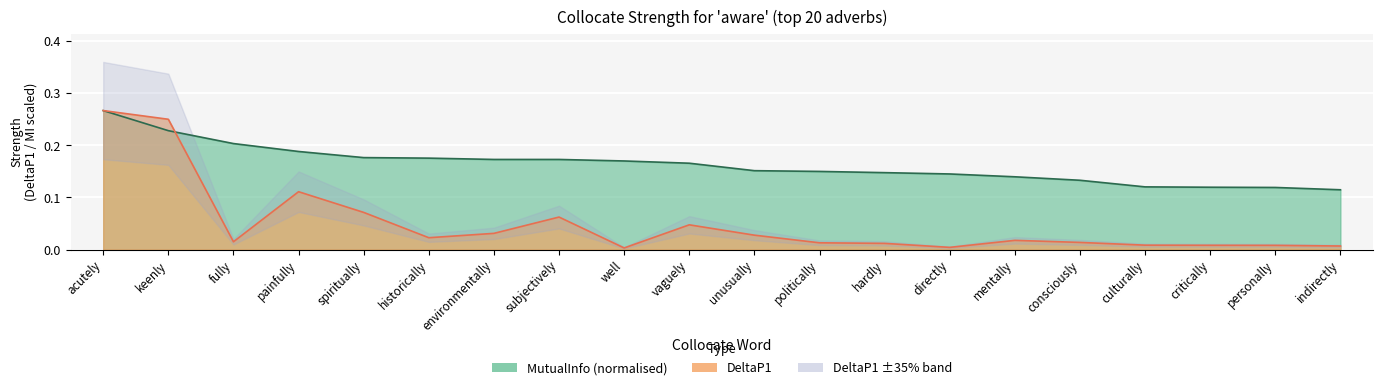

Is it true that DeltaP1 equals 0.1 at subjectively?

True